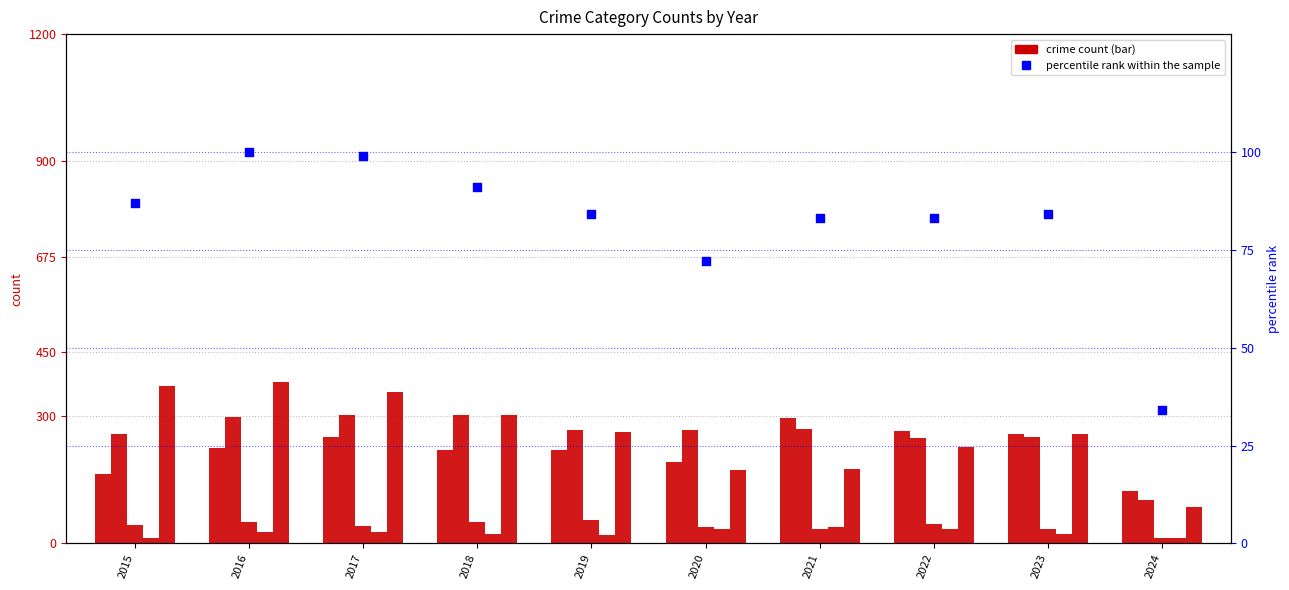

At which category is the sum across all series the highest?

2016